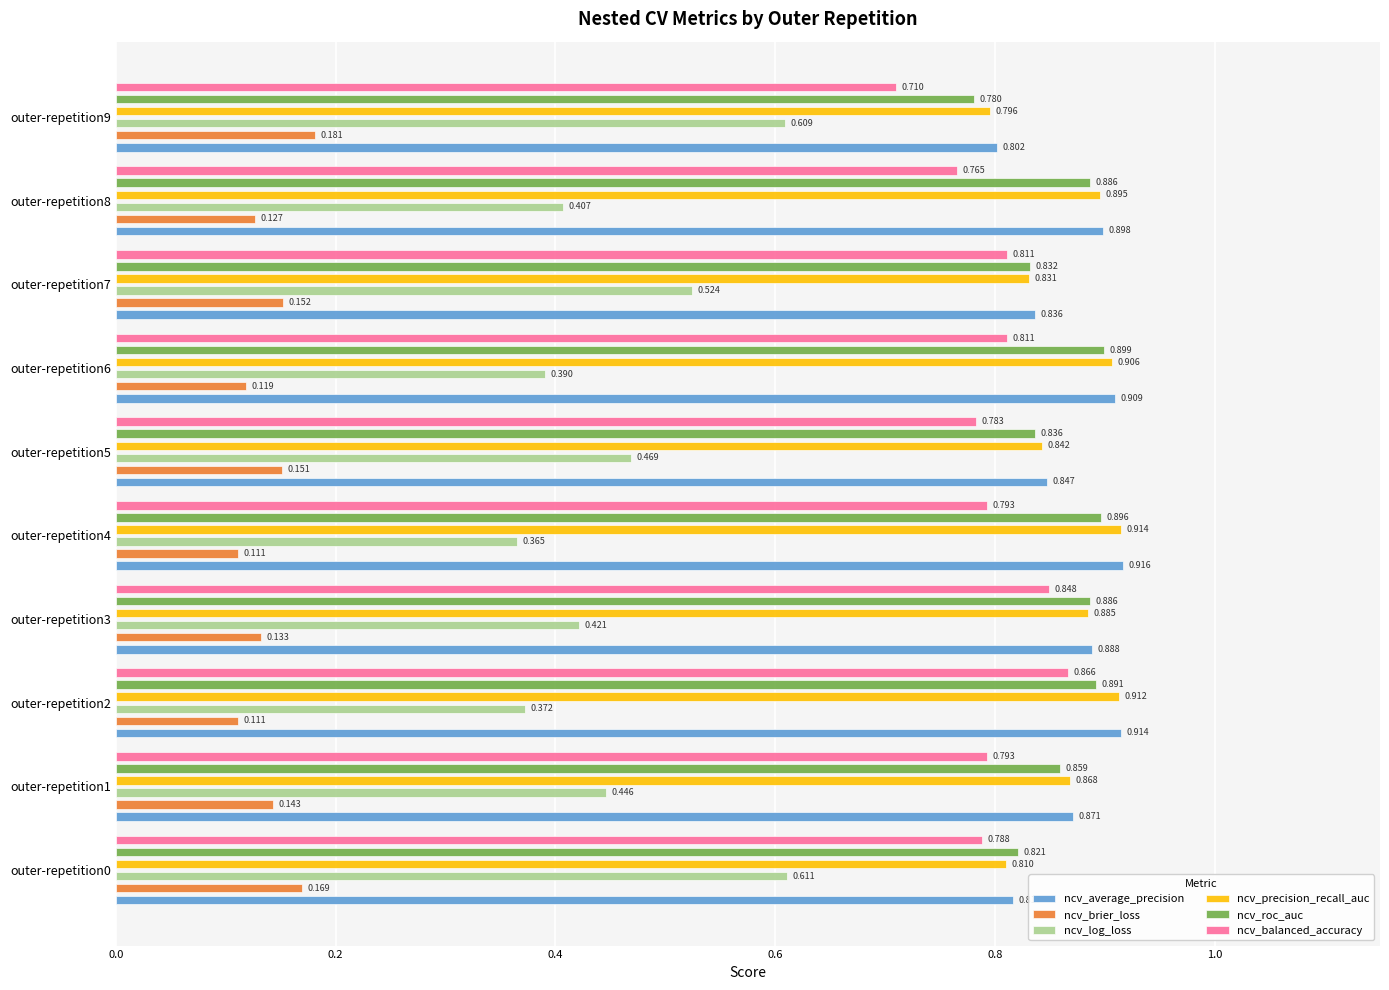

The value of ncv_roc_auc at outer-repetition1 is 0.9. True or false?

True